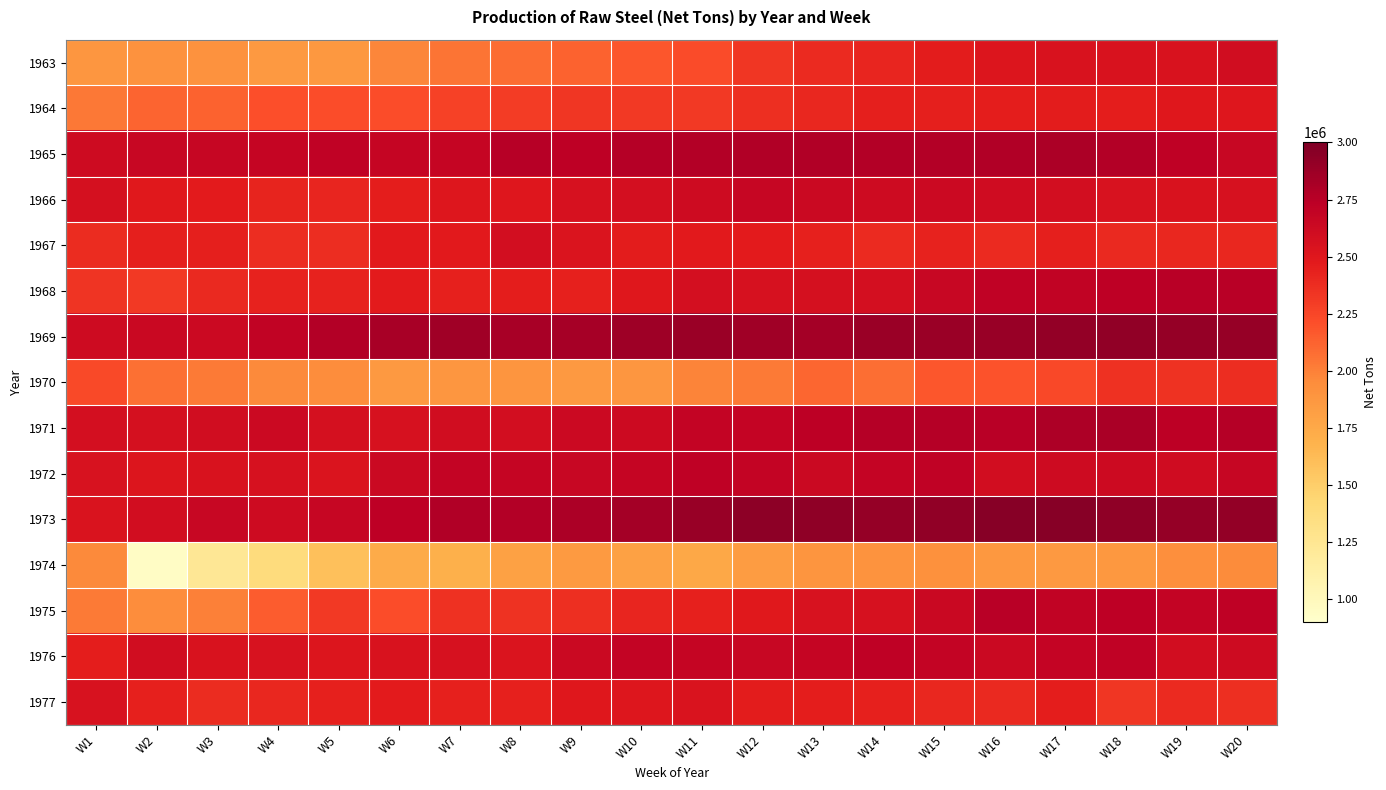

At how many categories does at least one series exceed 2491140?

20